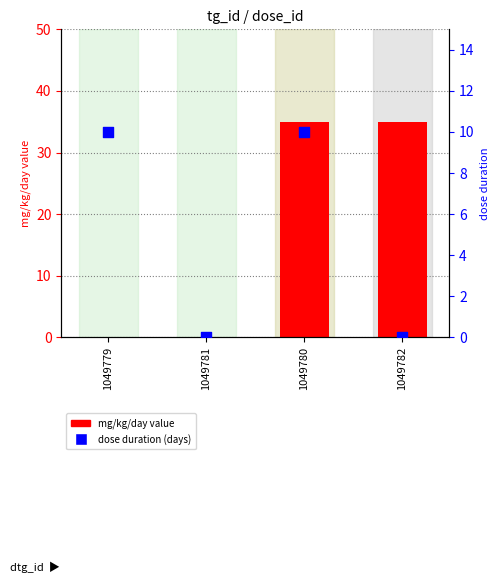

What is the total value across all series at 1049782?

35